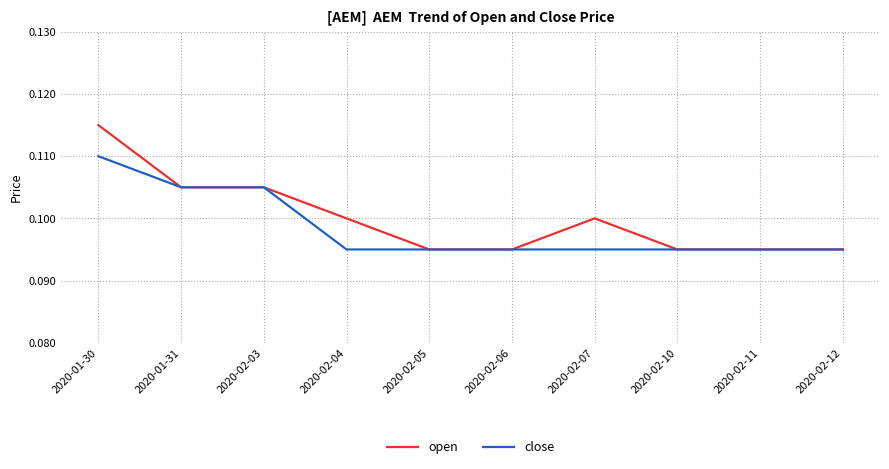

Rank the series by their maximum value, from lowest to highest.

close, open